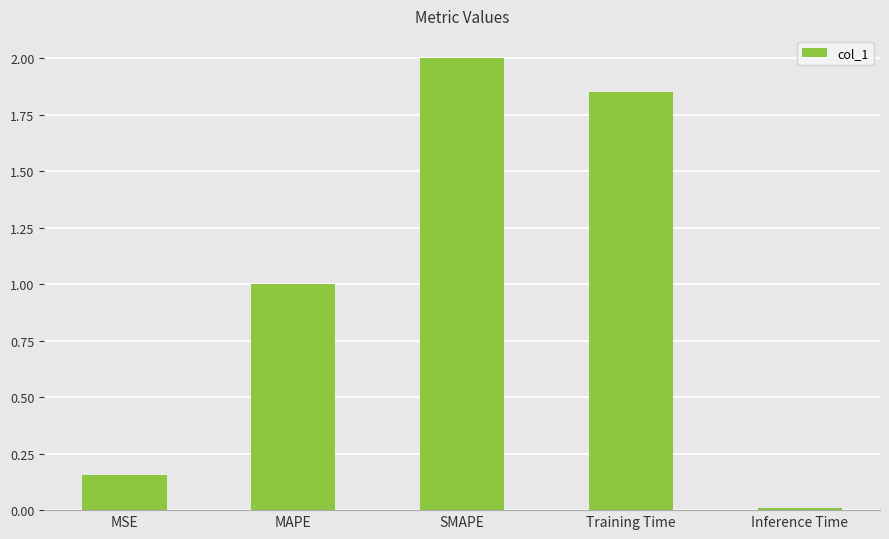

Which label corresponds to the smallest value in the chart?

Inference Time